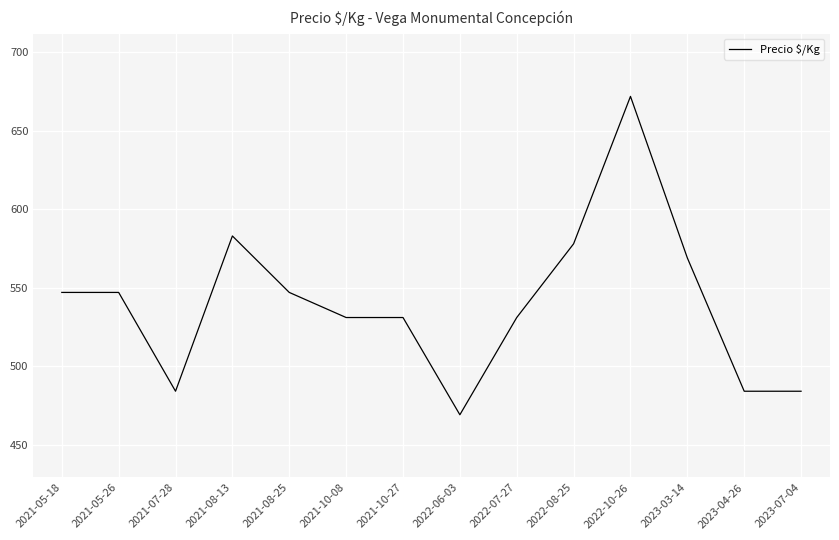

Which has a higher value, 2022-06-03 or 2021-05-18?

2021-05-18